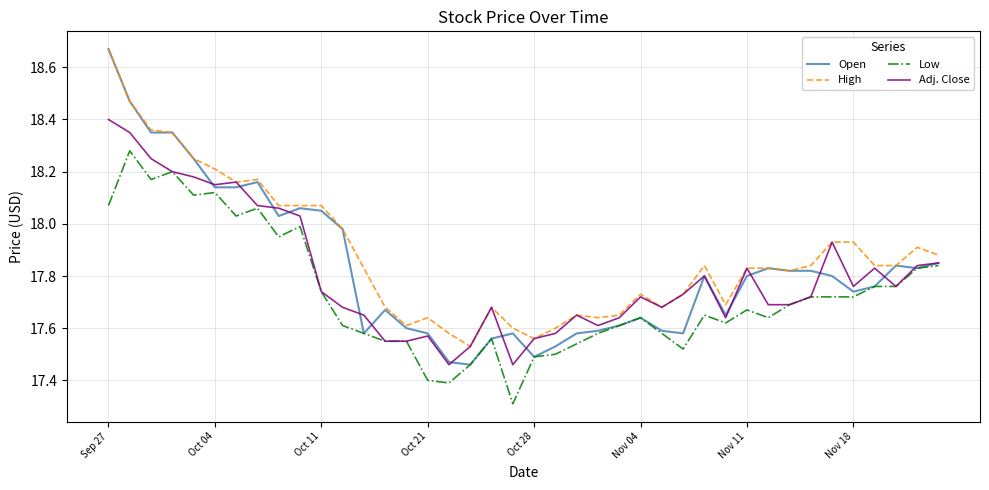

Which series has the largest range (max minus min)?

Open